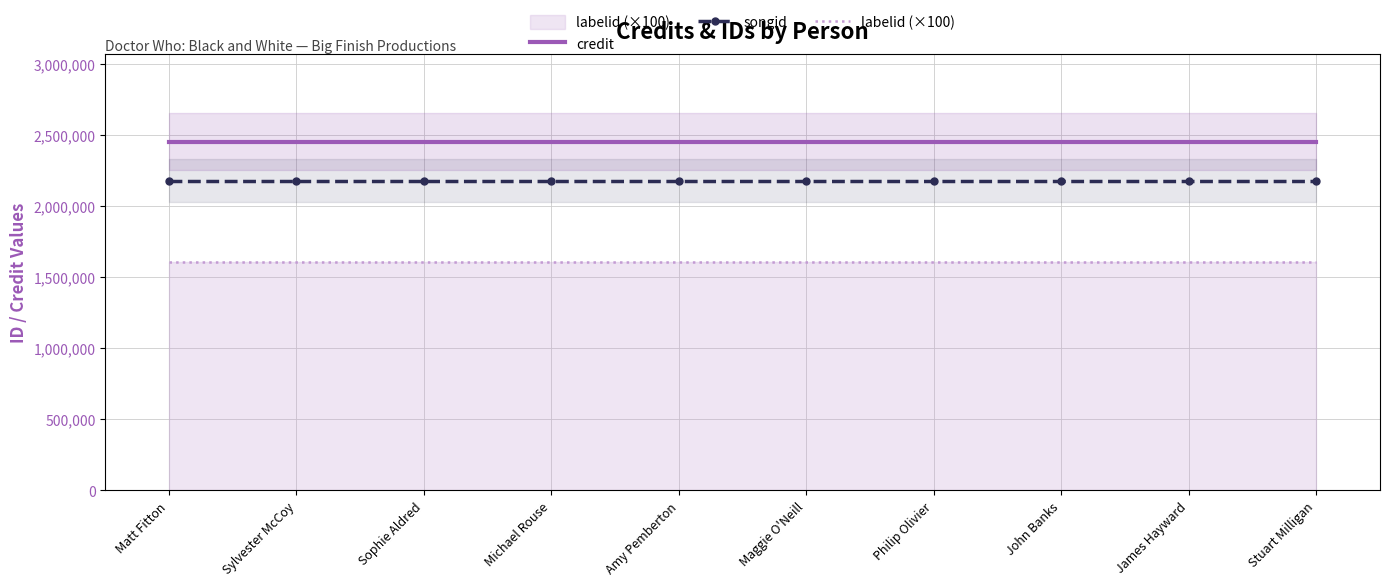

Rank the series by their average value, from lowest to highest.

labelid (×100), songid, credit